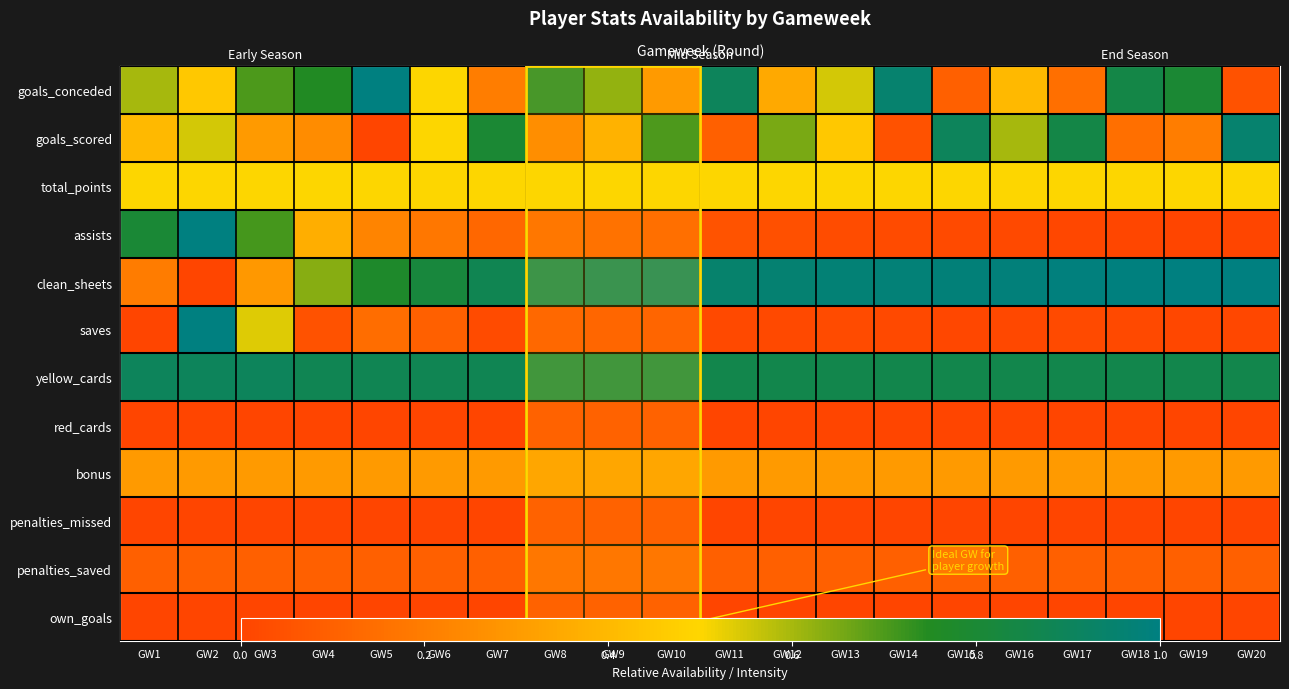

At which label is goals_scored closest to 0?

GW5